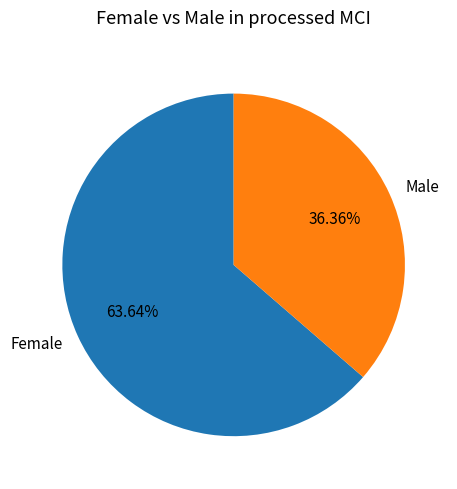

Which slice is the largest?

Female